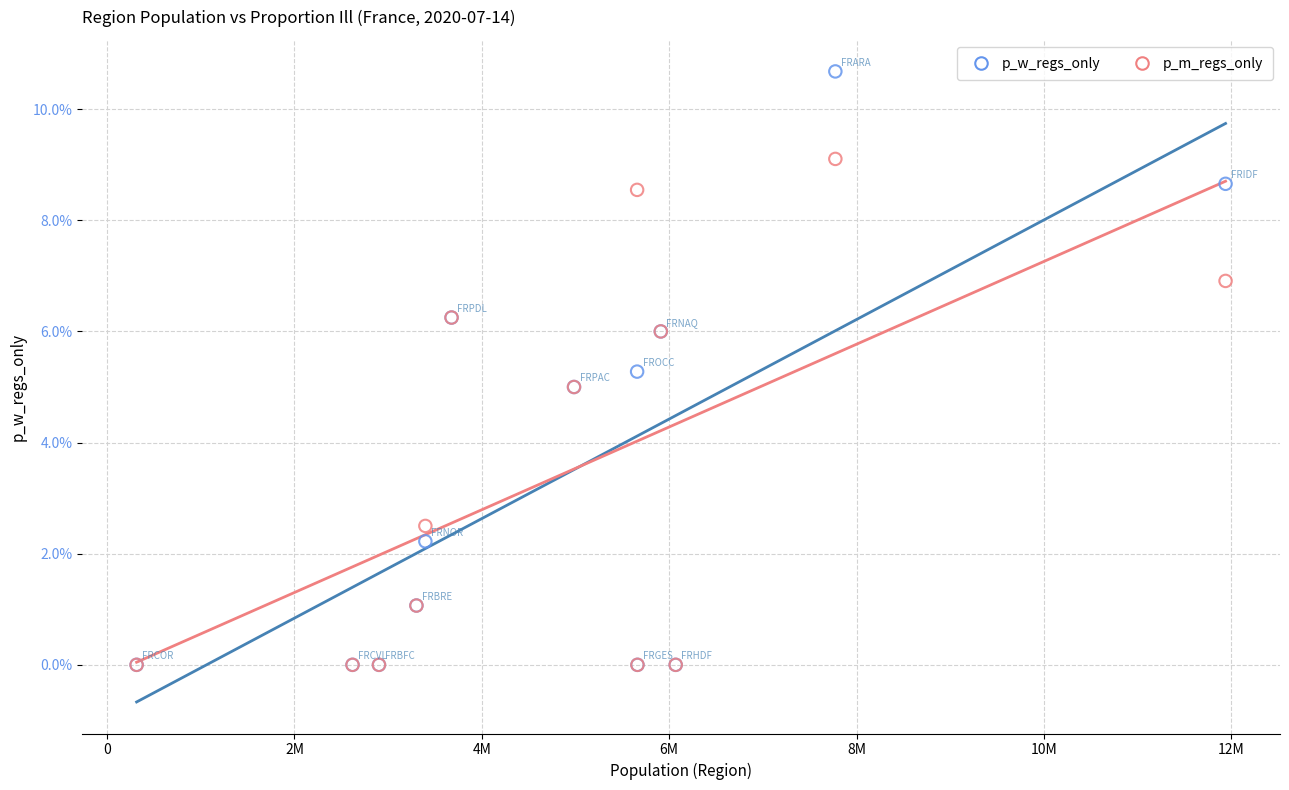

Which series has the largest Y range (max minus min)?

p_w_regs_only